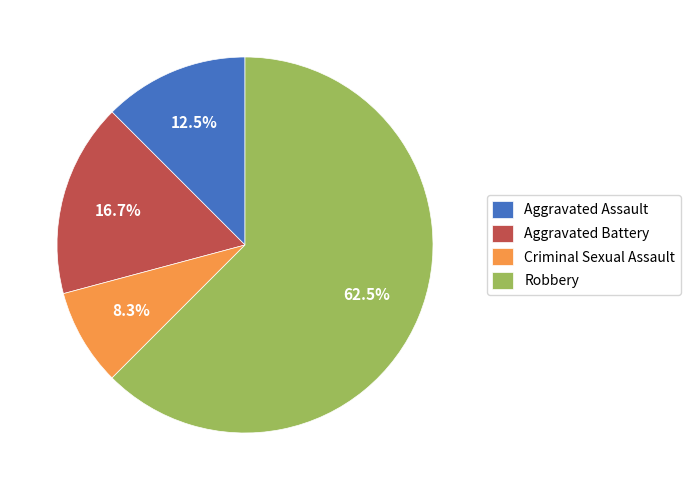

Count the number of slices in the pie.

4